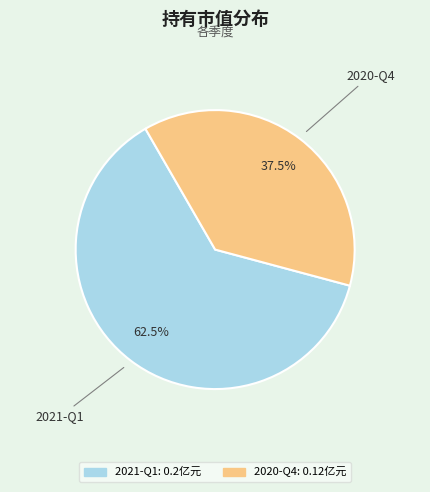

The 2021-Q1 slice represents 69% of the pie. True or false?

False